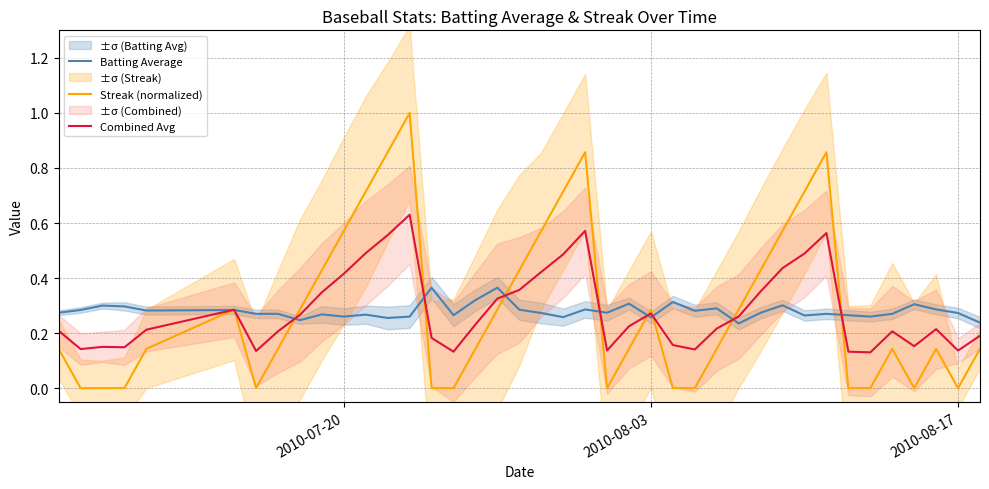

List the series in order of their peak value, highest first.

Streak (normalized), Combined Avg, Batting Average